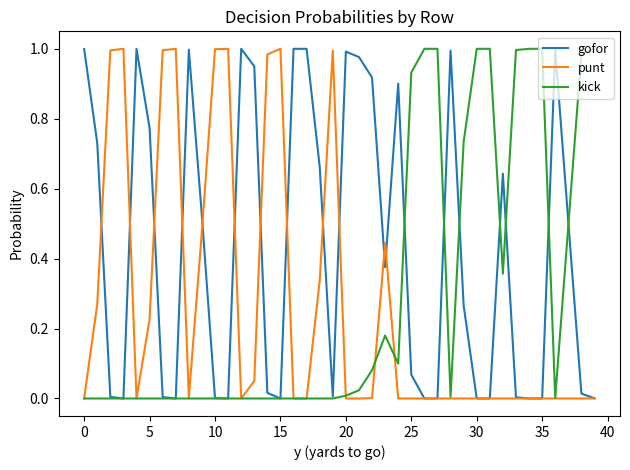

List the series in order of their overall mean, highest first.

gofor, kick, punt